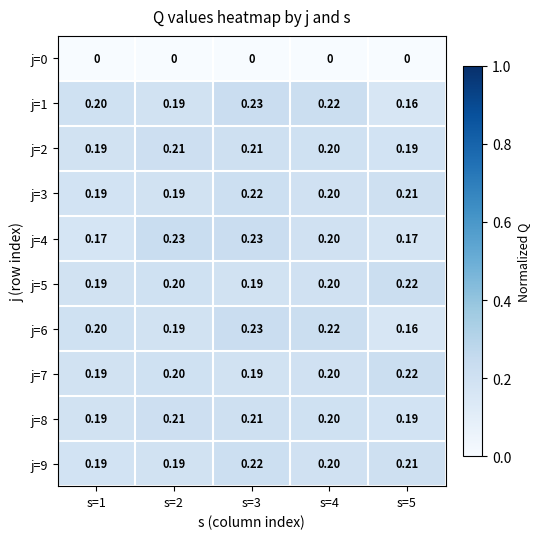

Is the value of j=9 at s=2 greater than the value of j=7 at s=4?

No